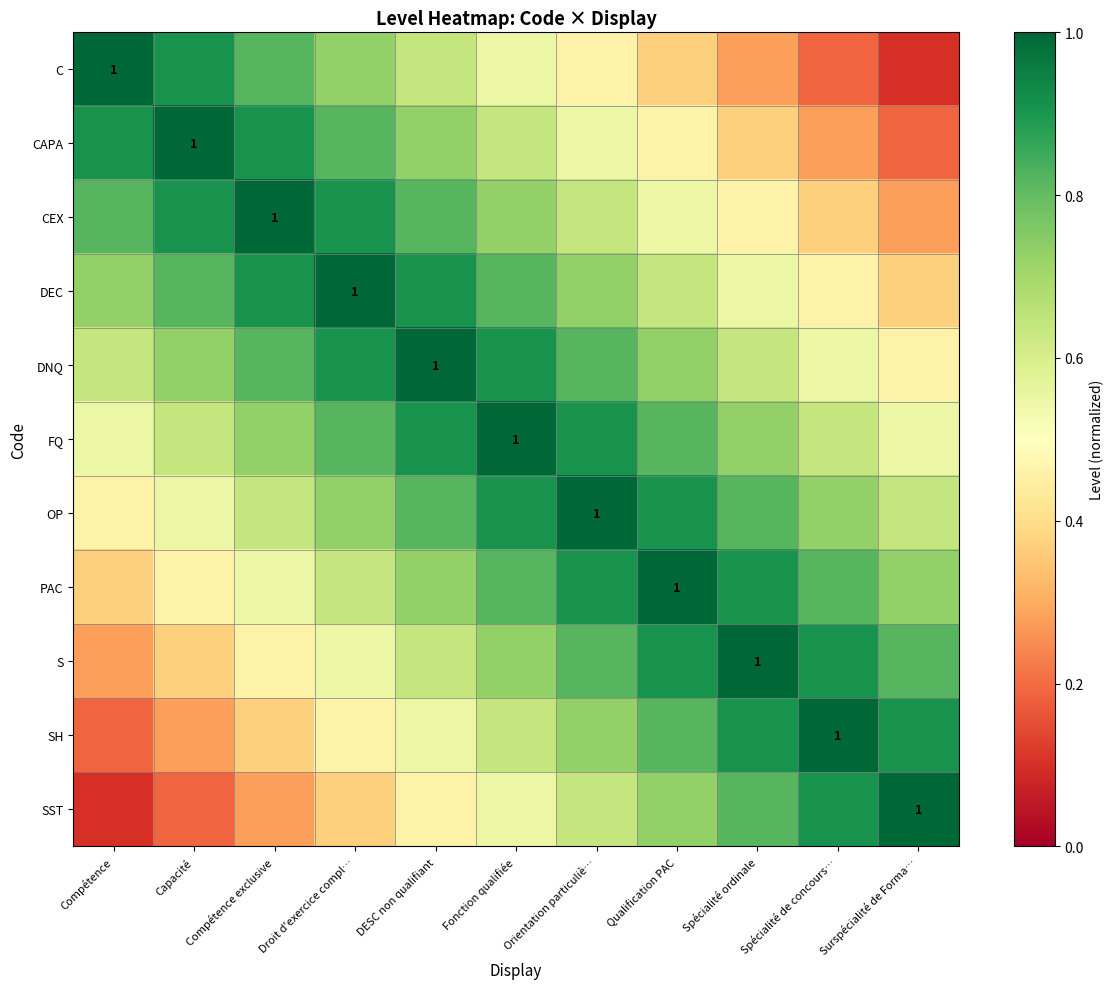

List the series in order of their peak value, lowest first.

C, CAPA, CEX, DEC, DNQ, FQ, OP, PAC, S, SH, SST